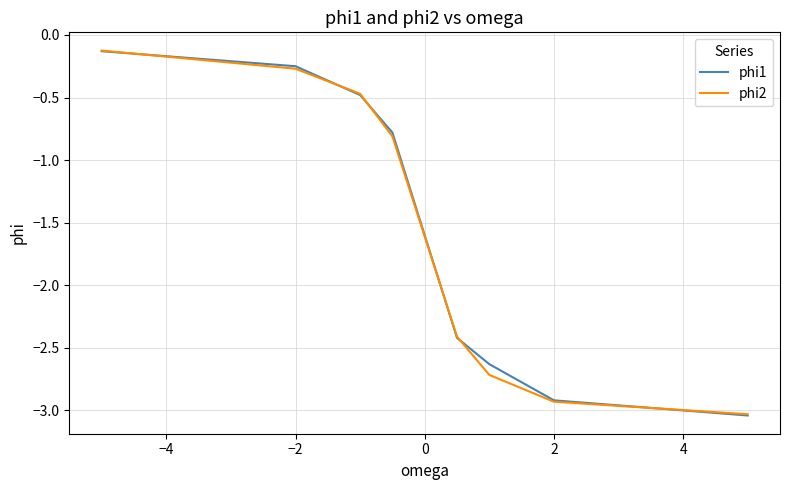

How many lines are shown in the chart?

2